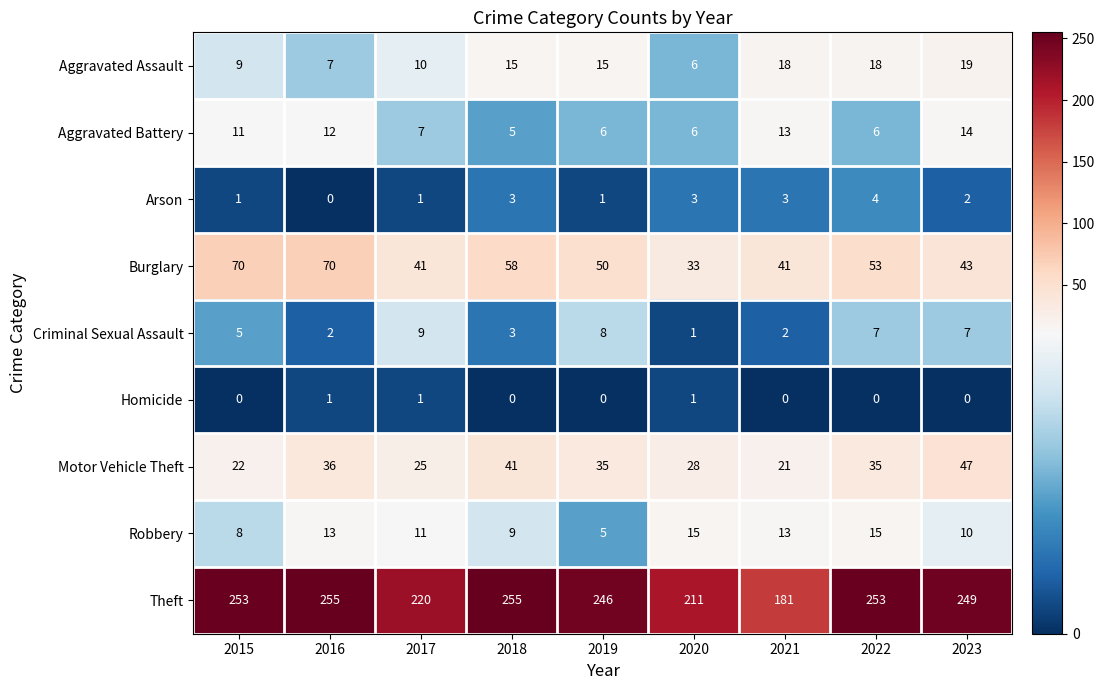

Count the Criminal Sexual Assault values in the range 2 to 7.

6